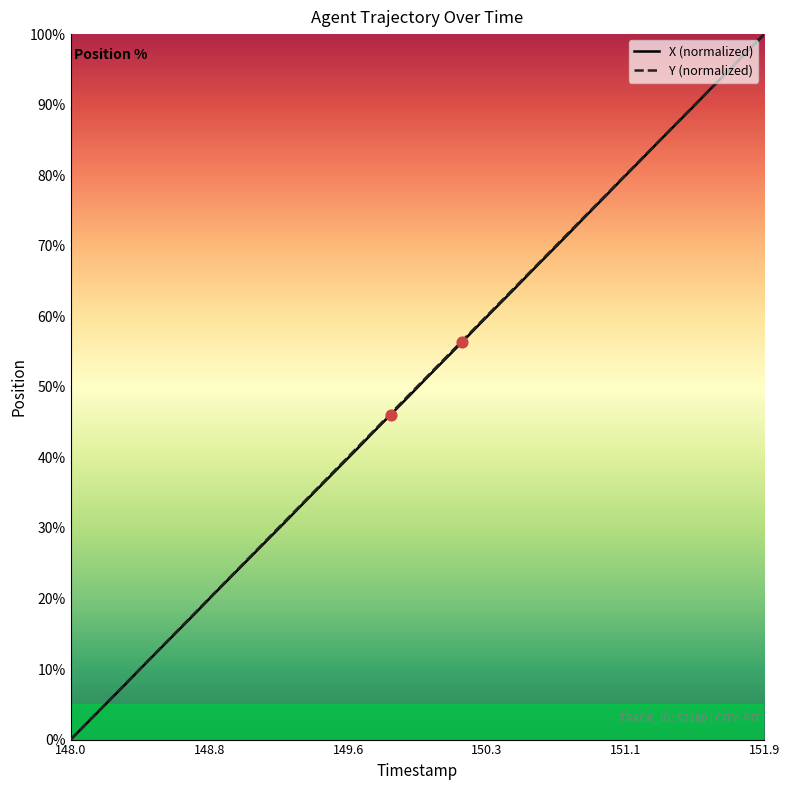

What is the maximum value shown in the chart?

100.0